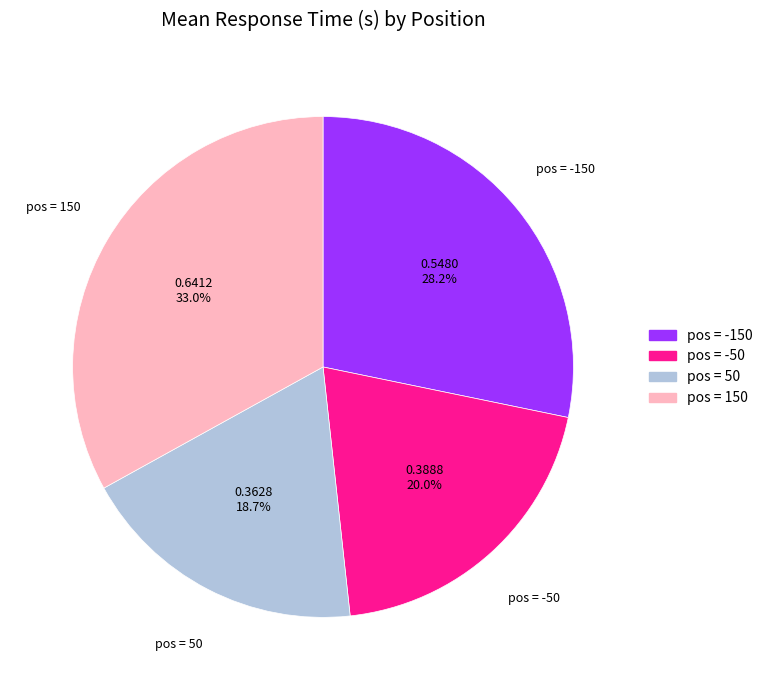

Is there a majority slice in this chart?

No